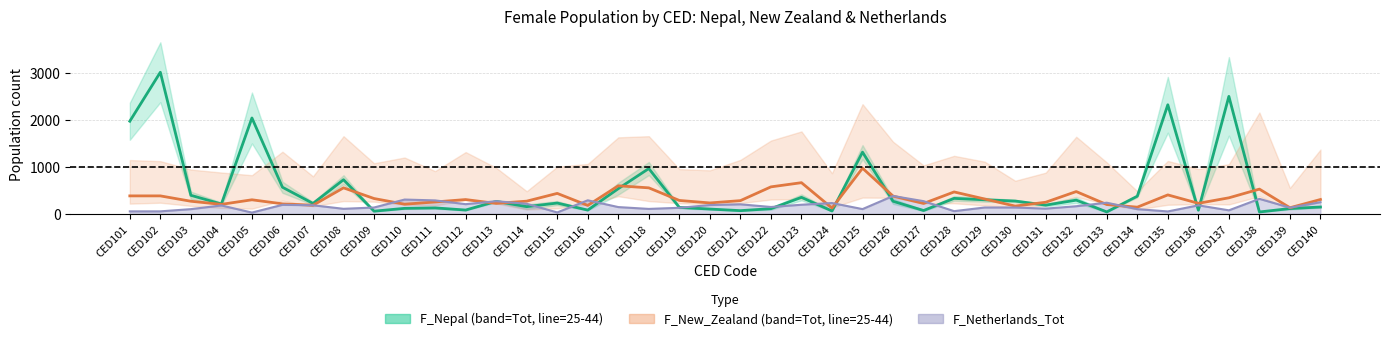

What is the highest value of the F_New_Zealand_25_44 series?

970.0